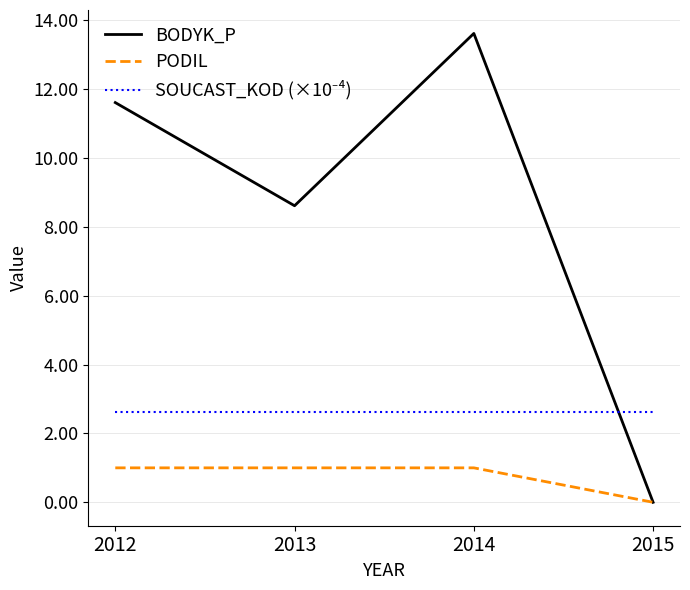

Between 2013 and 2014, which series saw the biggest shift?

BODYK_P